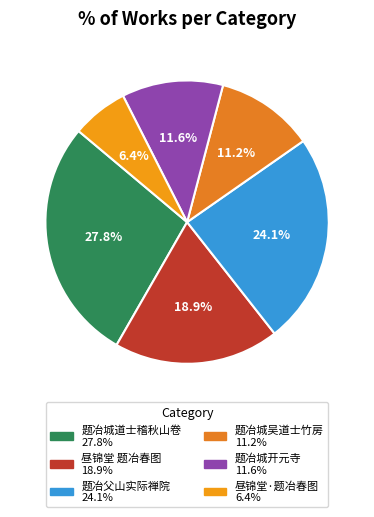

Rank the categories by value from lowest to highest.

昼锦堂·题冶春图, 题冶城吴道士竹房, 题冶城开元寺, 昼锦堂 题冶春图, 题冶父山实际禅院, 题冶城道士稽秋山卷